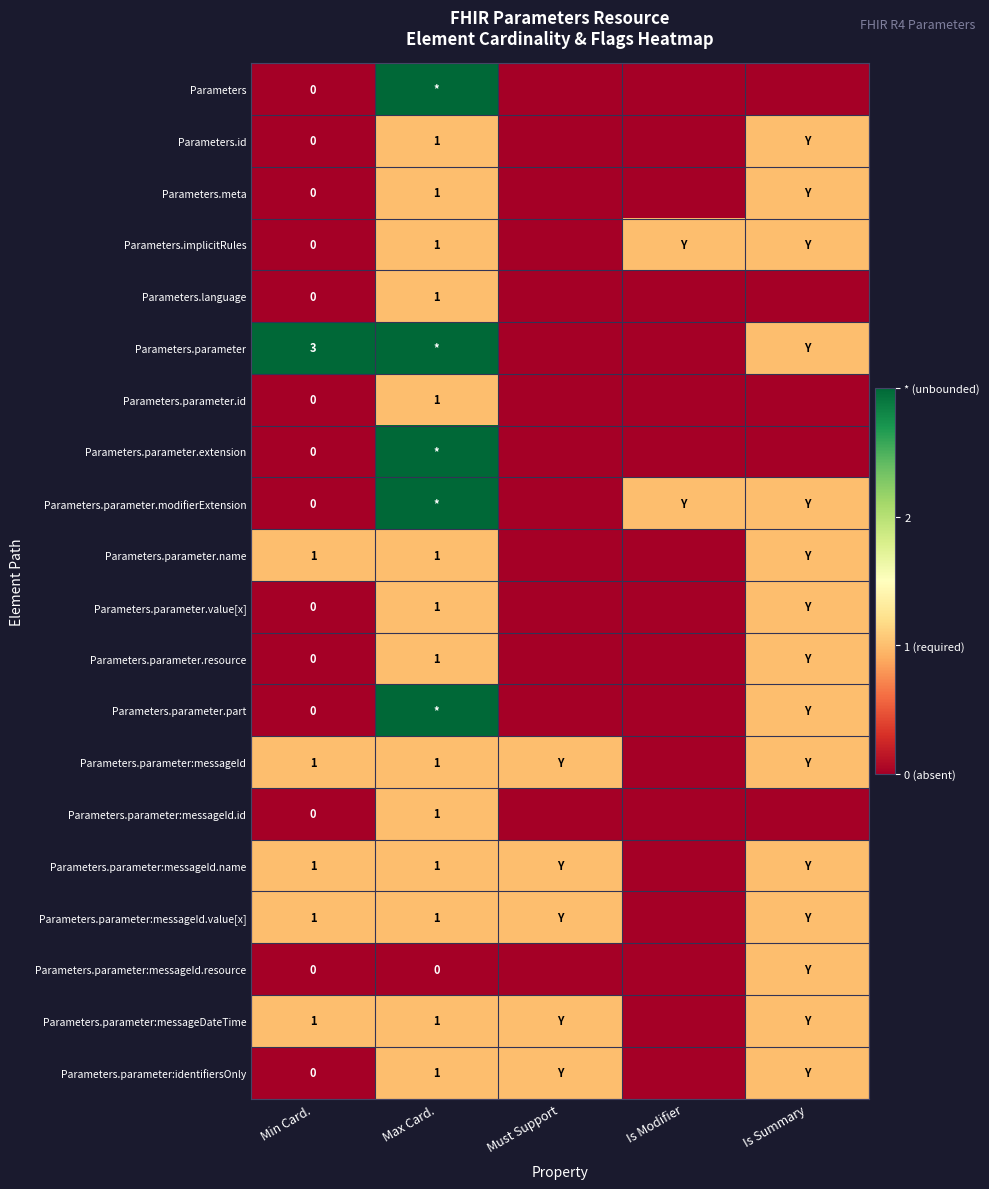

Is it true that Parameters.parameter.value[x] equals 2 at Max Card.?

False